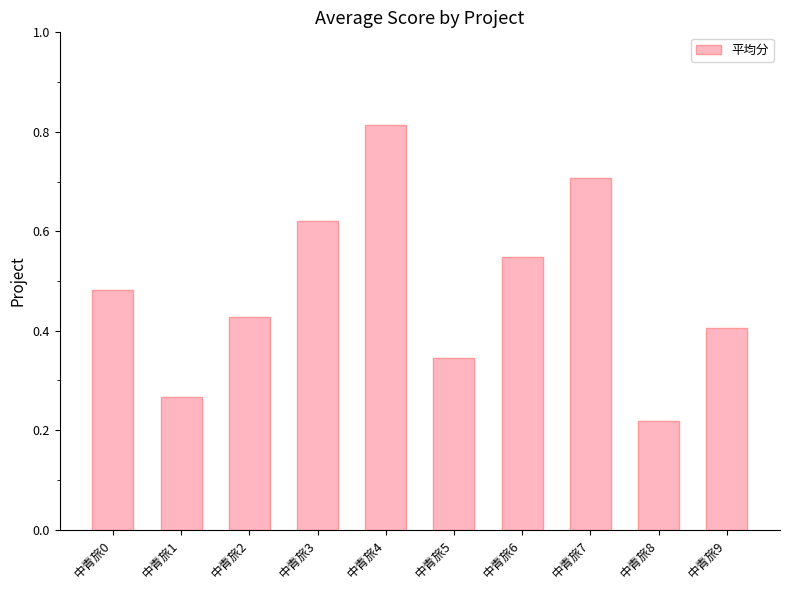

Where is the data nearest to the value 0?

中青旅8